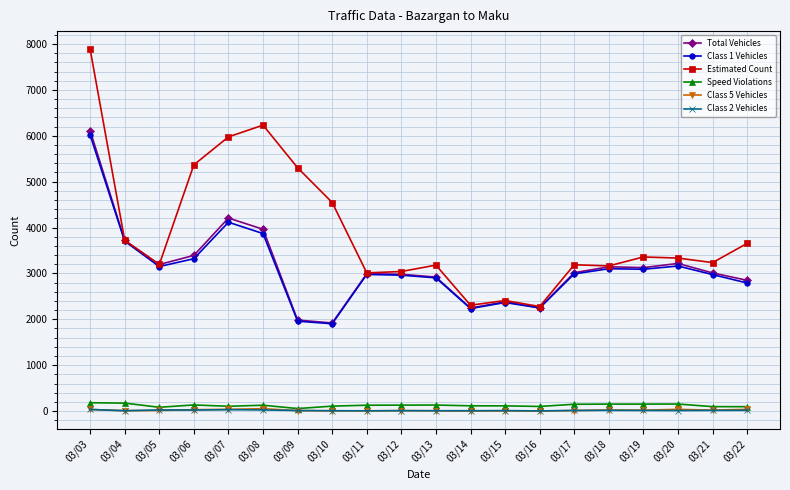

Which label corresponds to the largest value in the chart?

03/03